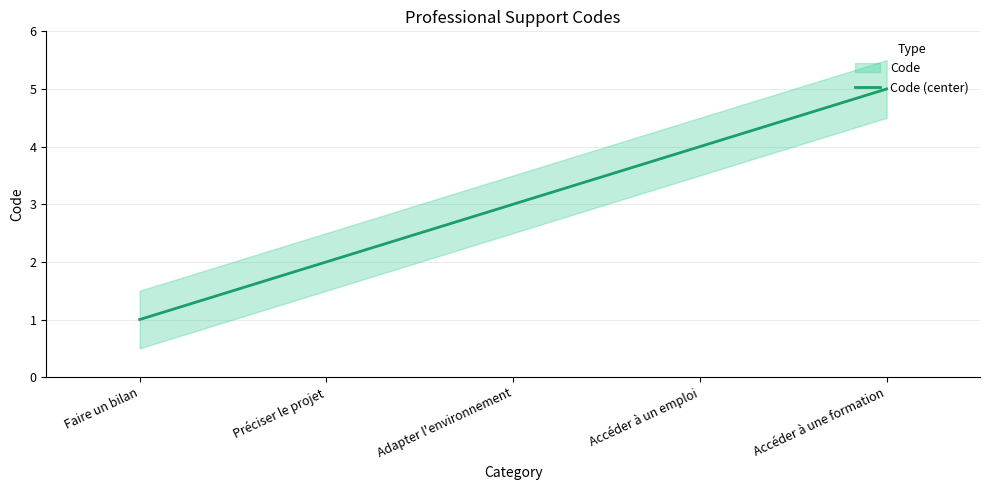

What is the sum of the values at Préciser le projet and Adapter l'environnement?

5